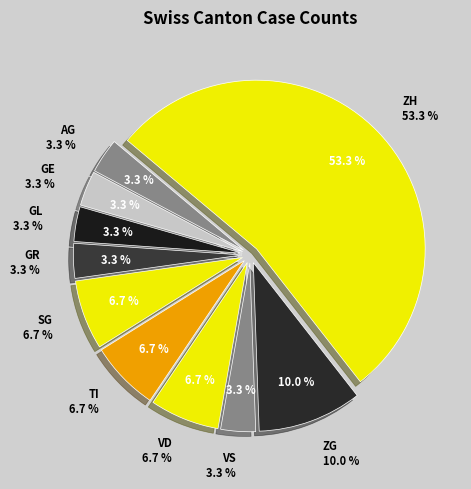

Do GE and SG together represent more than half of the pie?

No